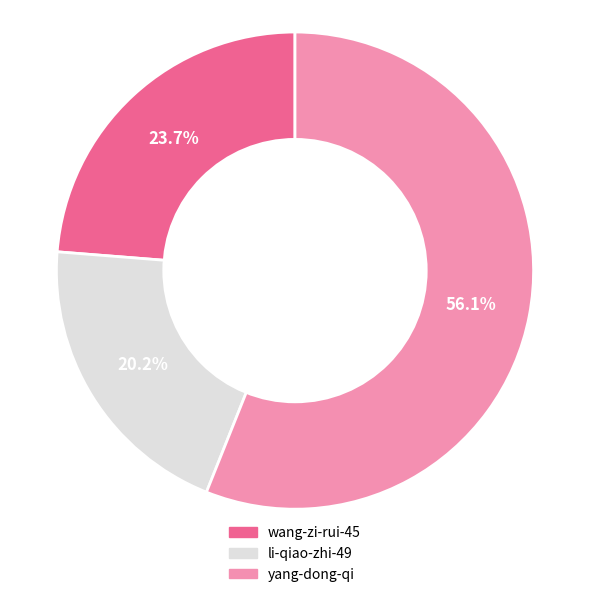

How many slices are in this pie chart?

3